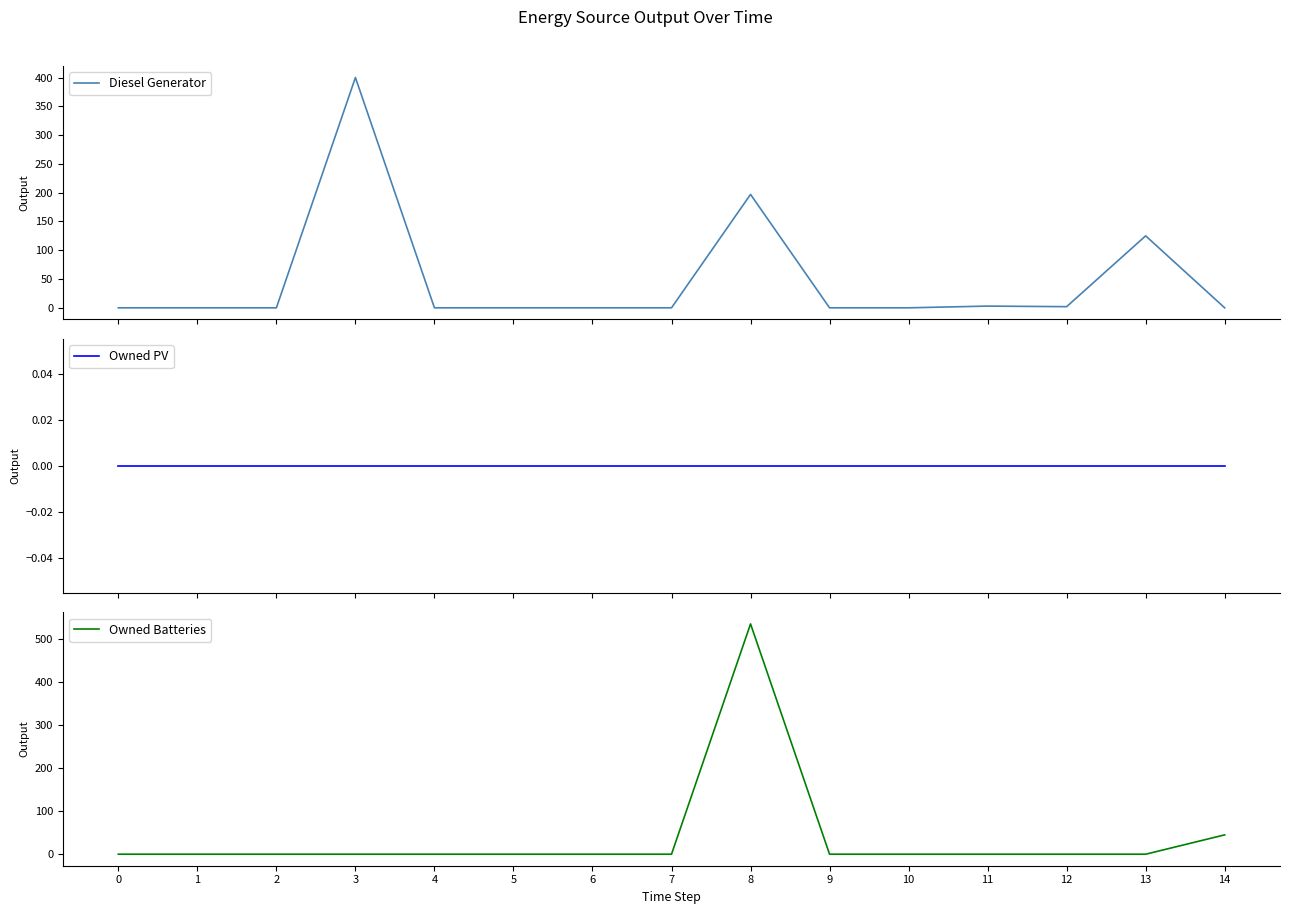

Rank the series by their average value, from lowest to highest.

Owned PV, Owned Batteries, Diesel Generator